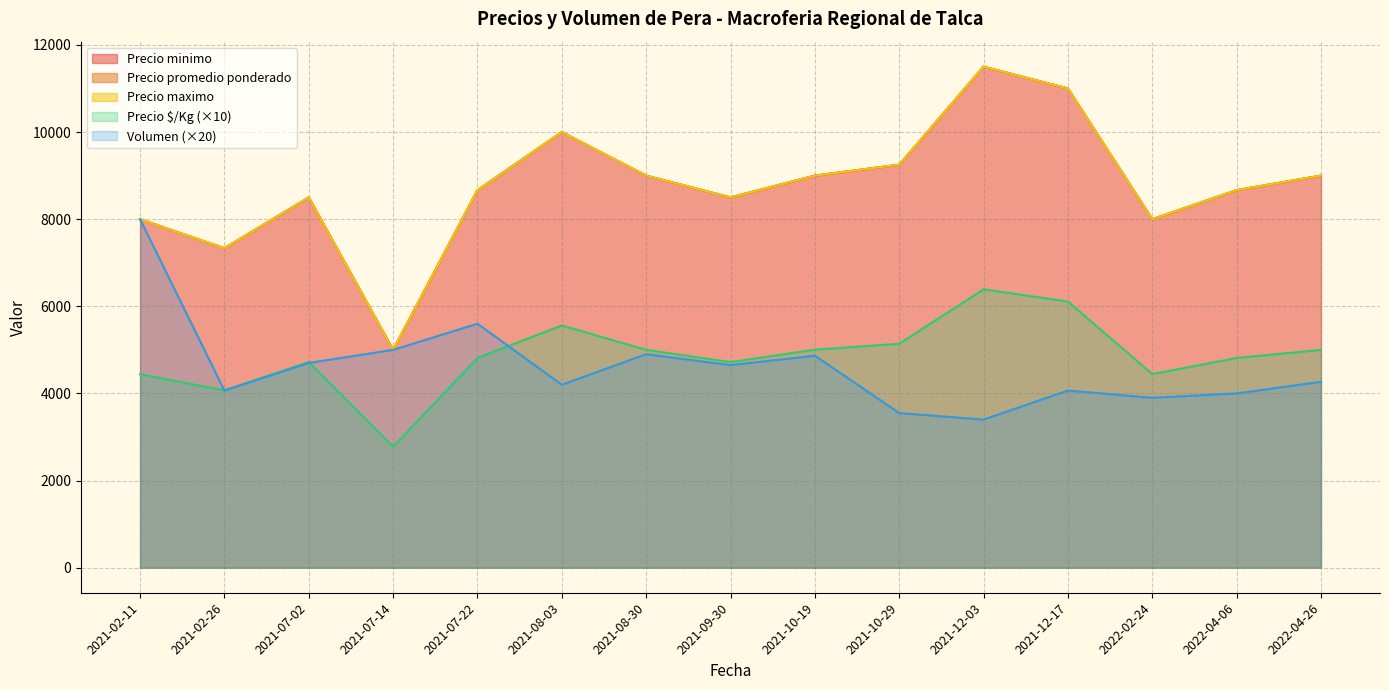

Is the value of Precio $/Kg at 2021-09-30 greater than the value of Precio minimo at 2021-02-26?

No